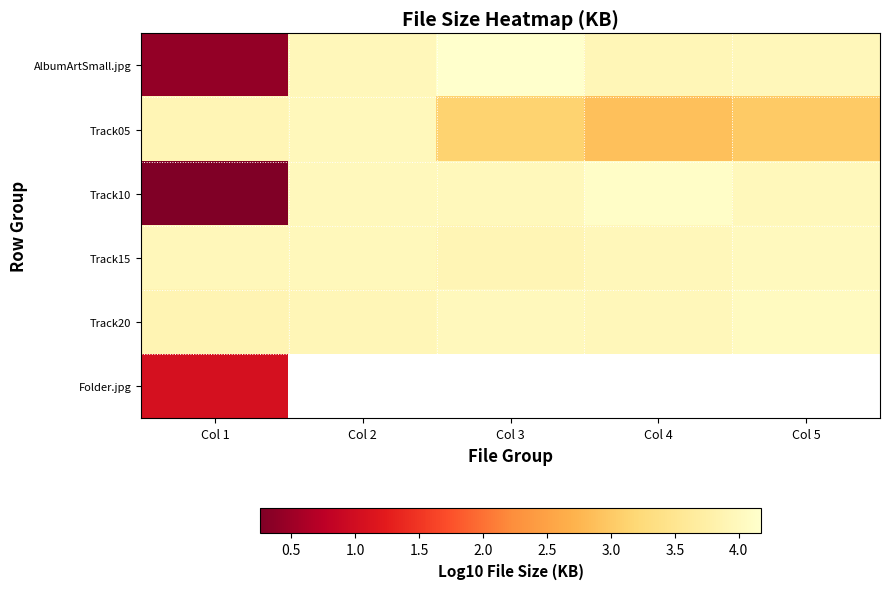

True or false: Track15 has a value of 4.0 at Col 4.

True